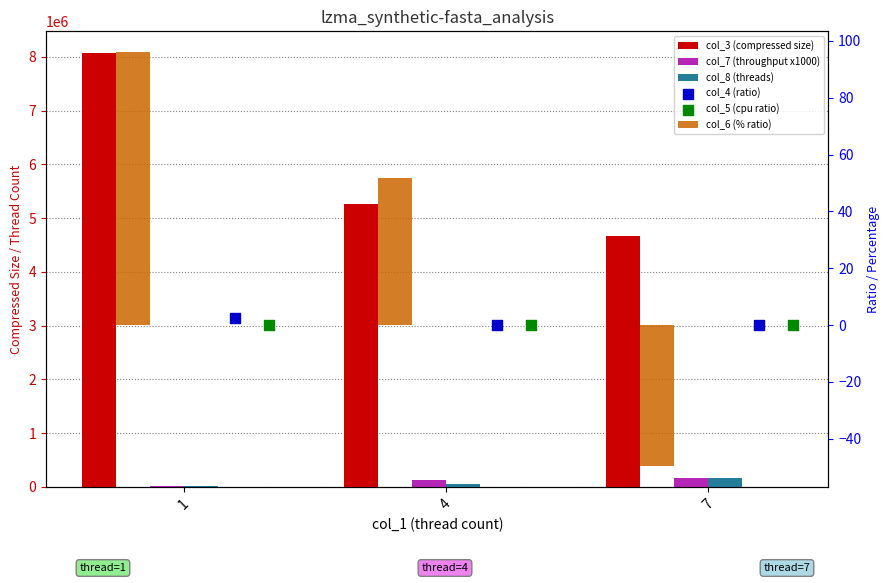

At how many categories does at least one series exceed 5947658?

1